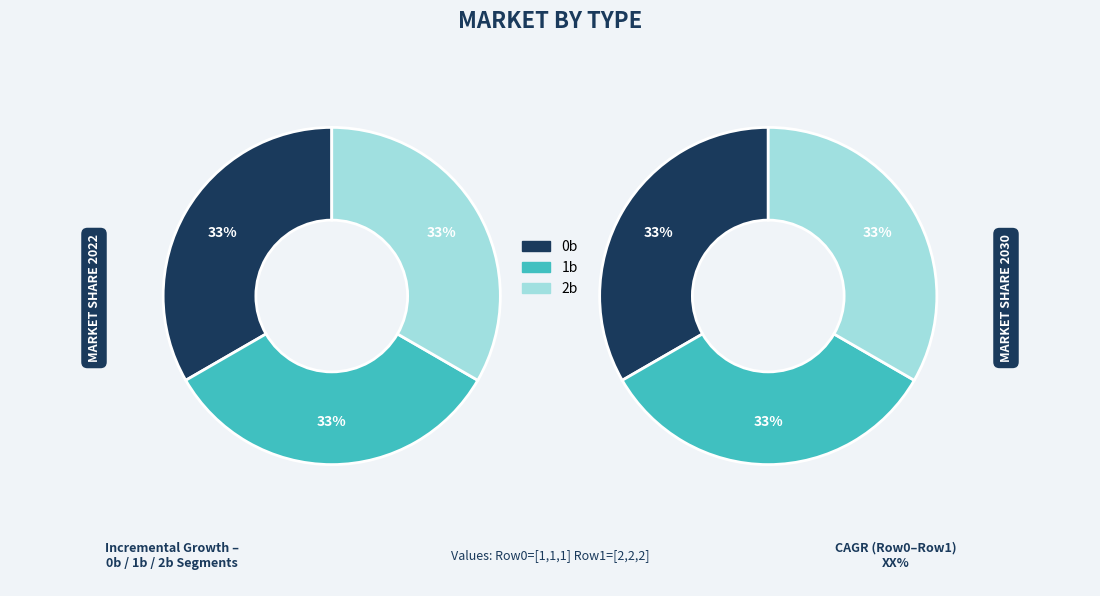

To the nearest percent, what is the combined percentage of Row 1 and Row 0?

100%